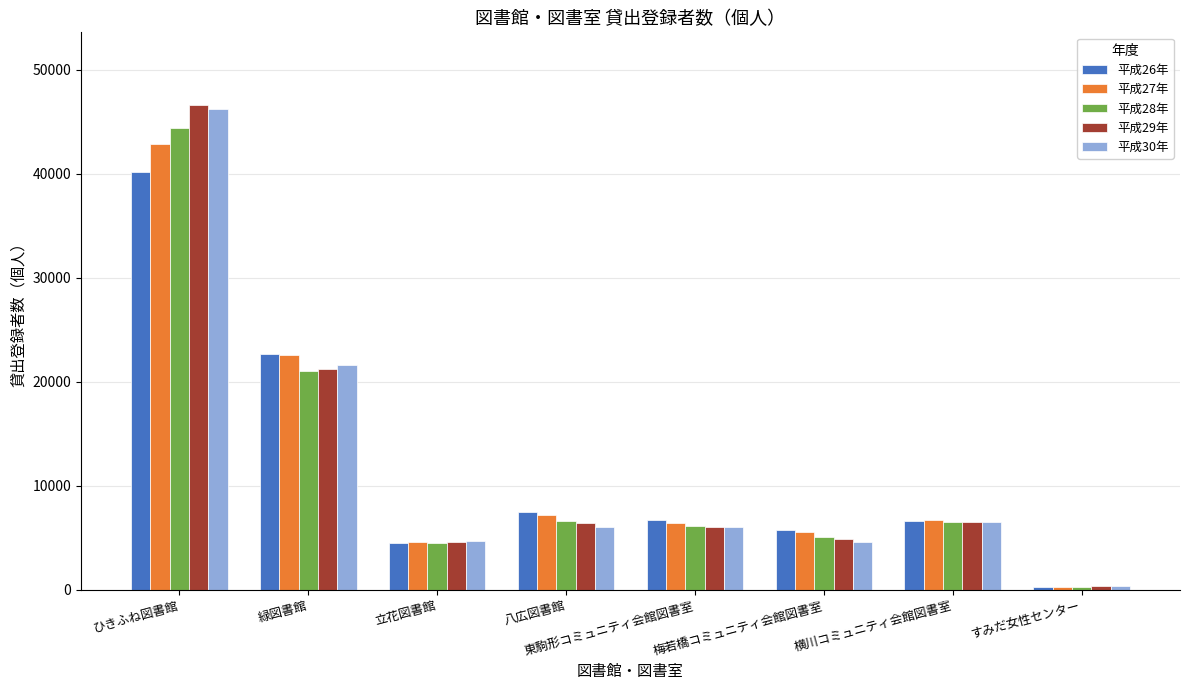

Between 立花図書館 and 梅若橋コミュニティ会館図書室, which series saw the biggest shift?

平成26年